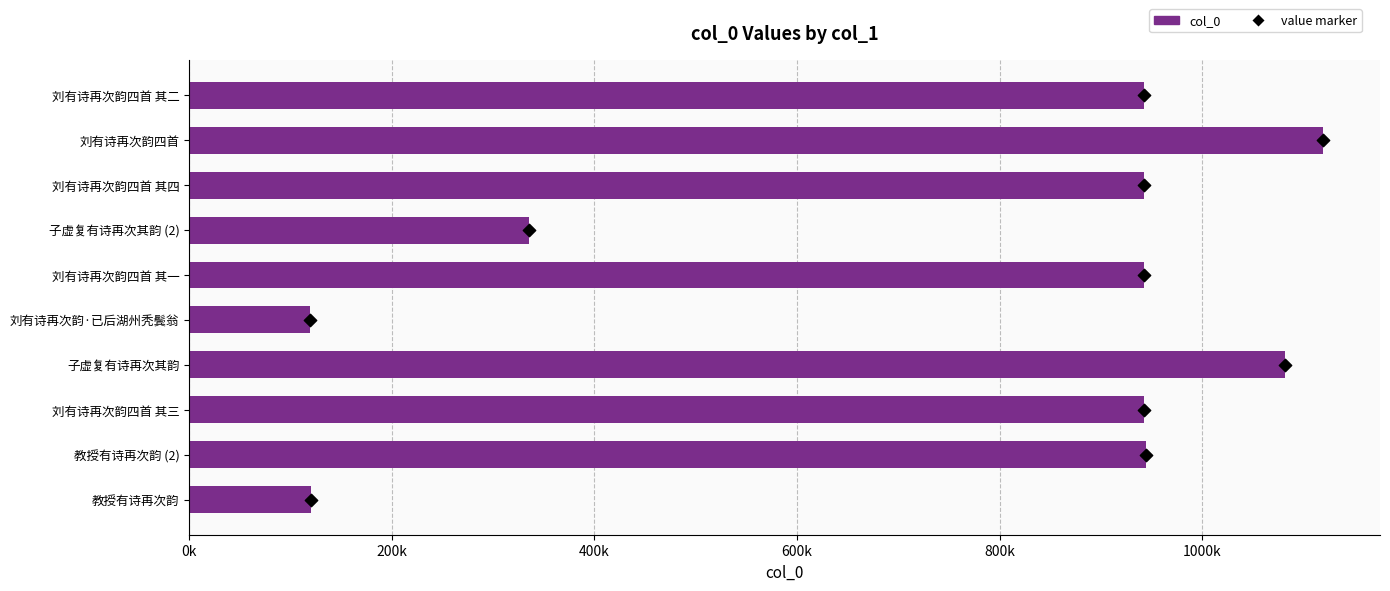

Which series reaches the minimum Y coordinate?

value marker